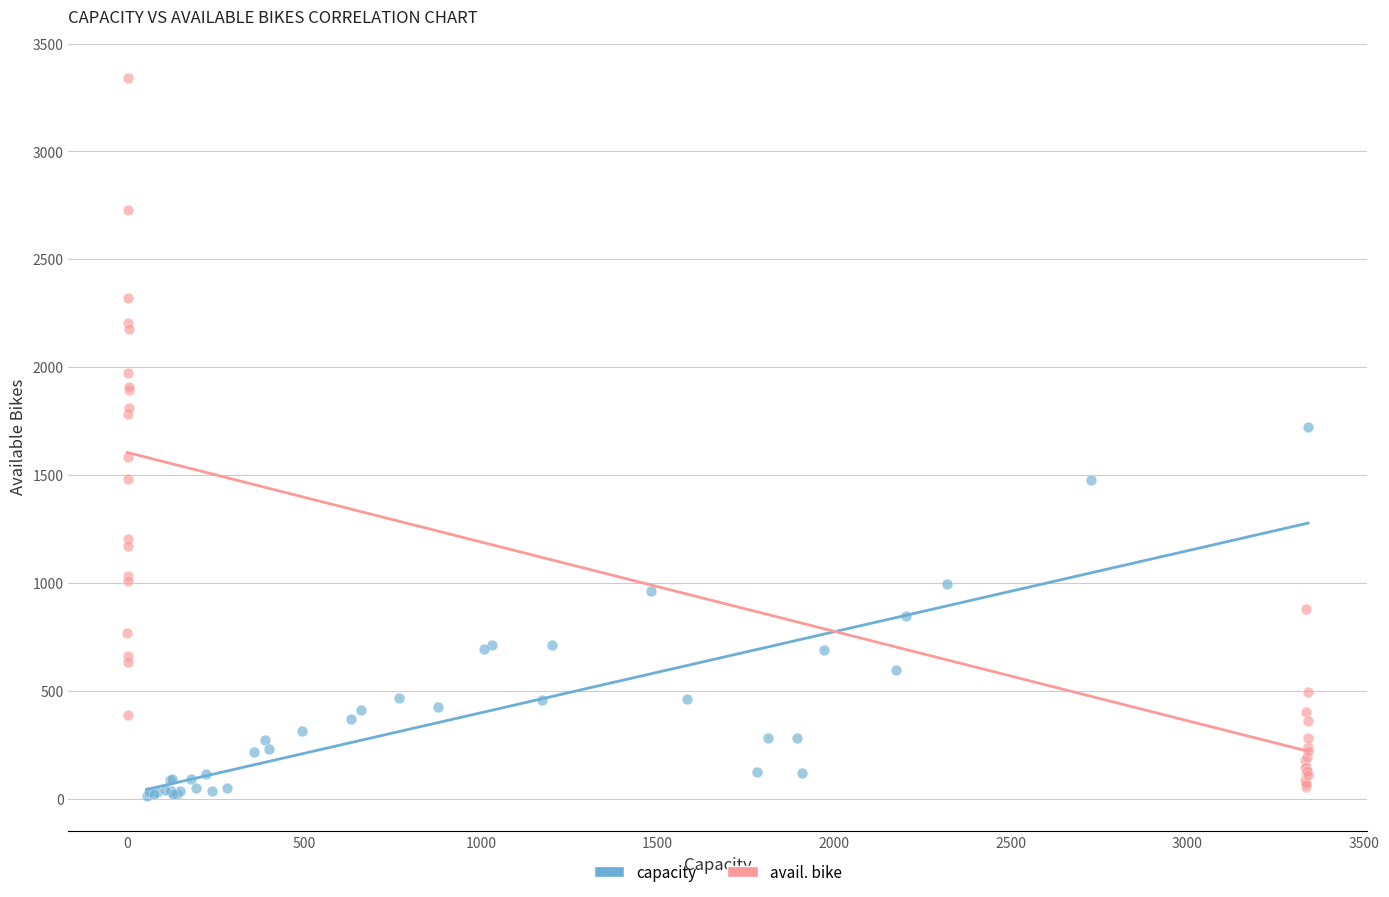

Which series reaches the maximum Y coordinate?

avail. bike